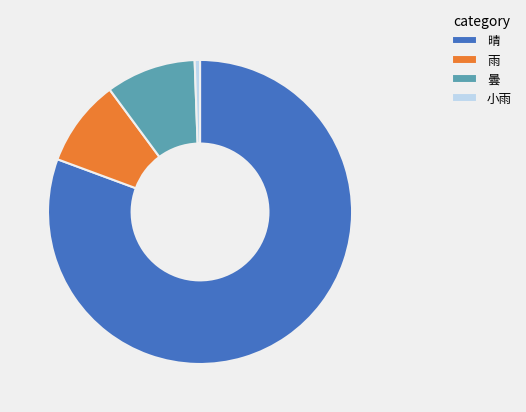

Is it true that 曇 is 10% of the pie?

True